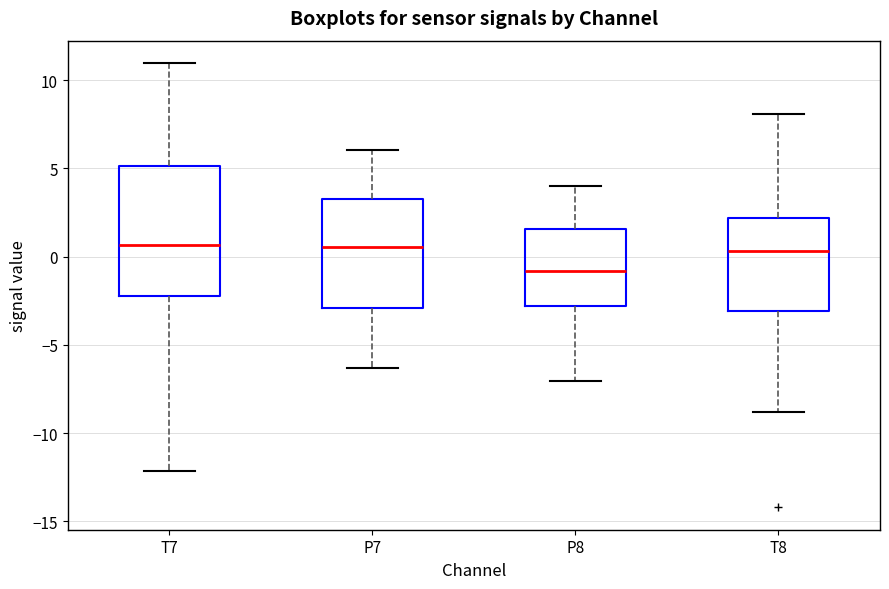

Where does the lower whisker of the box for P7 end on the y-axis? The values are not printed on the chart, so give them approximately, as read against the axis.

-6.5